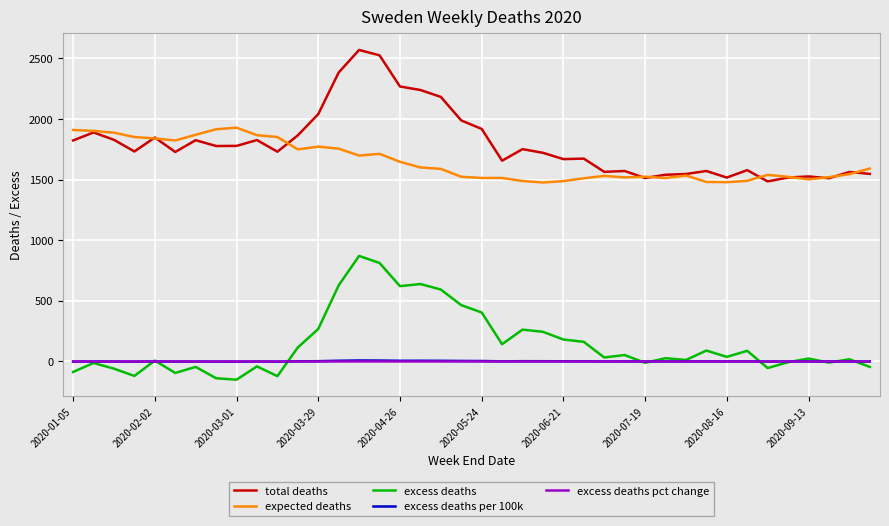

Which series has the largest total across all categories?

total deaths